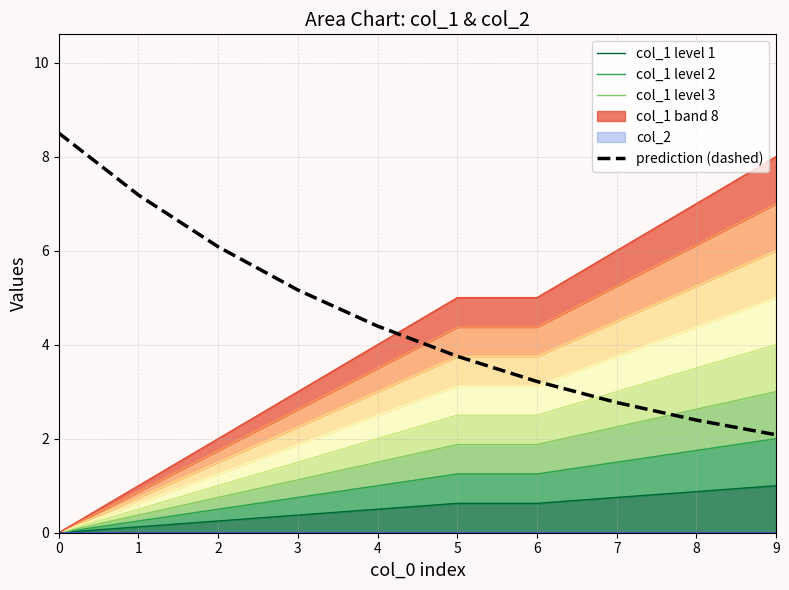

What is the maximum value for col_1 level 2?

2.0